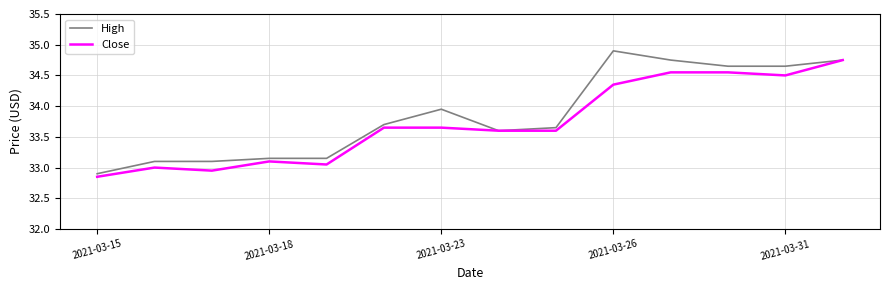

Rank the series by their maximum value, from highest to lowest.

High, Close